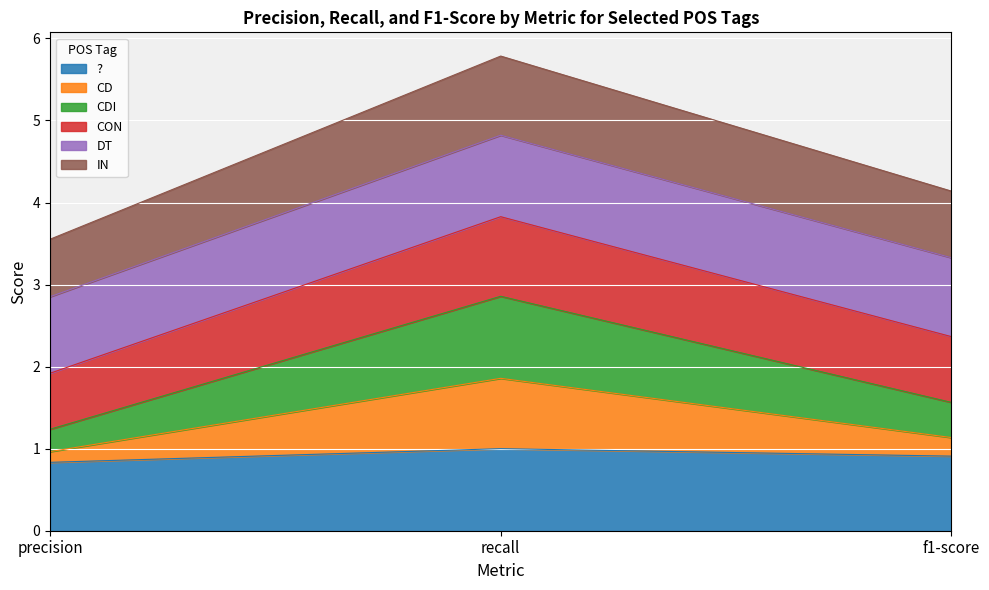

What value does the ? series have at recall?

1.0